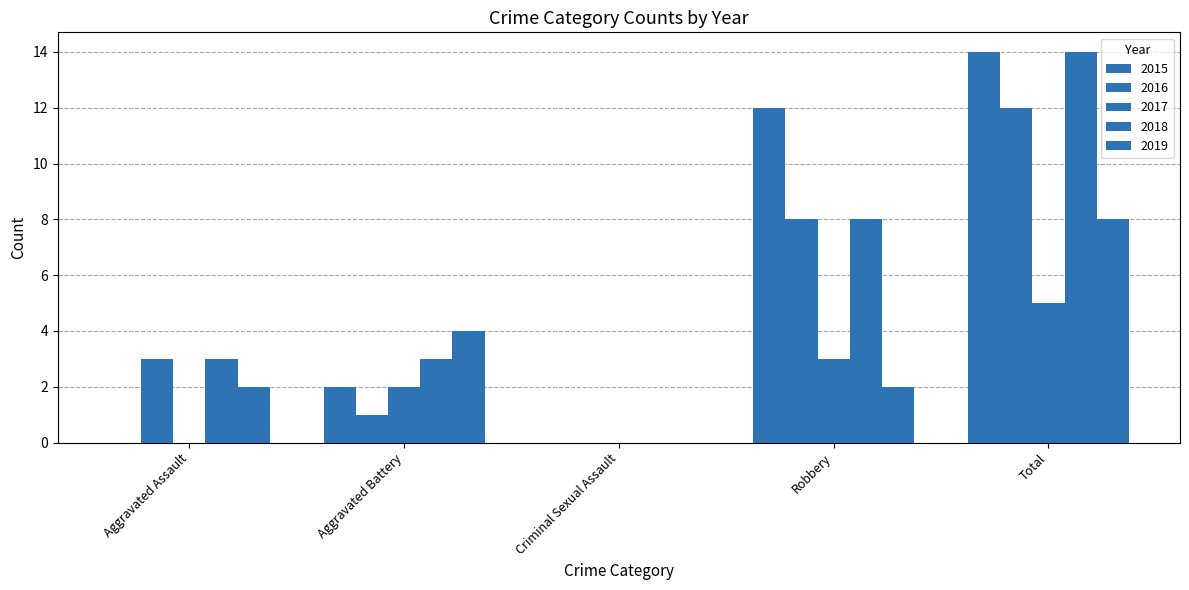

Which series has the largest total across all categories?

2015